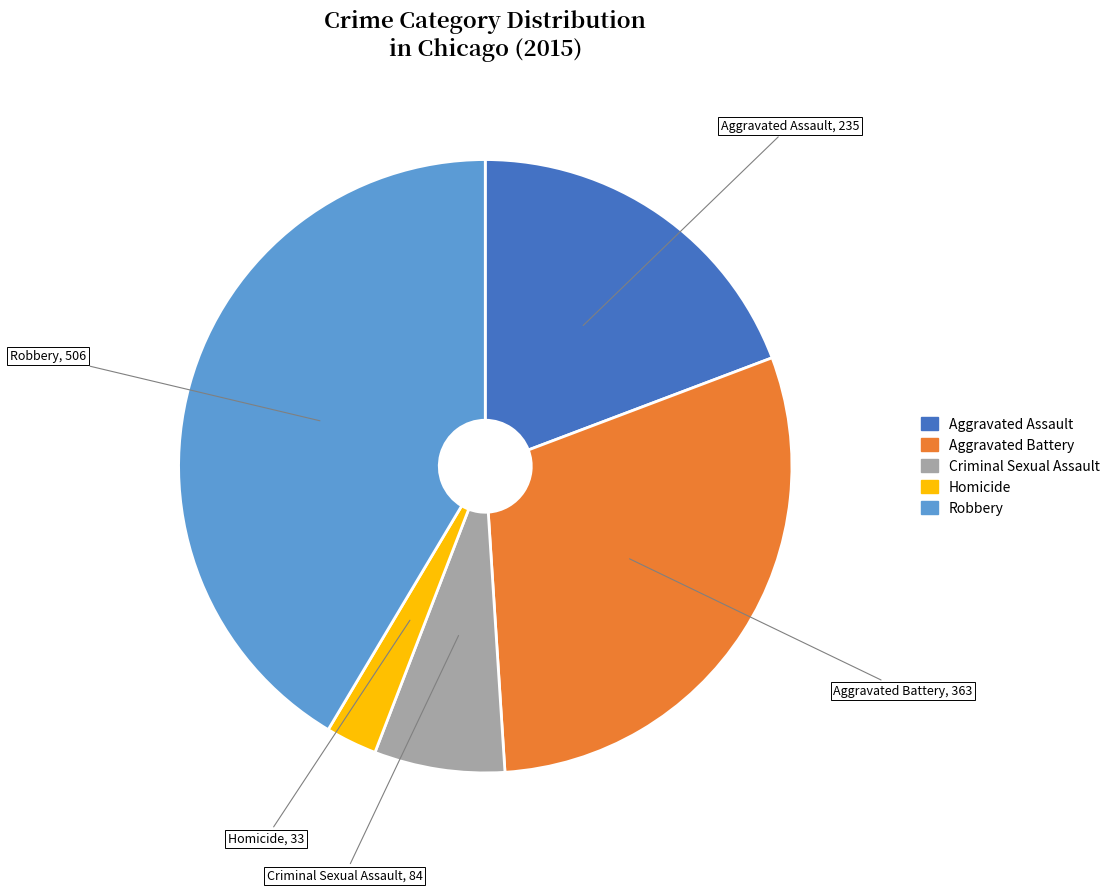

Rank the categories by value from lowest to highest.

Homicide, Criminal Sexual Assault, Aggravated Assault, Aggravated Battery, Robbery